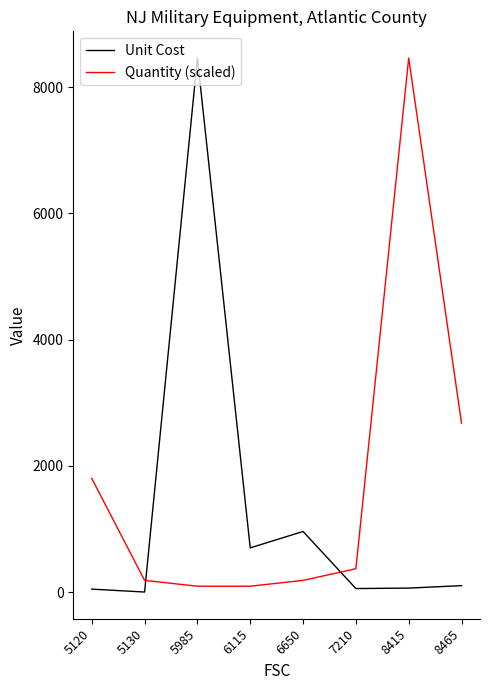

At which label is Unit Cost closest to 4231?

6650